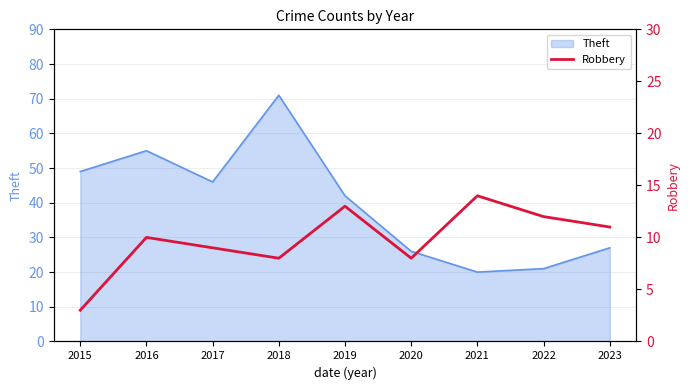

True or false: the data has more than 1 interior local peaks.

True